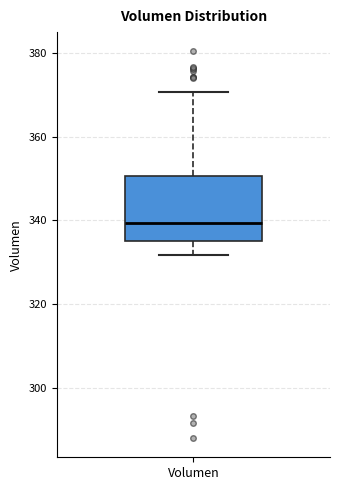

Where does the median line of the box for Volumen sit on the y-axis? The values are not printed on the chart, so give them approximately, as read against the axis.

340